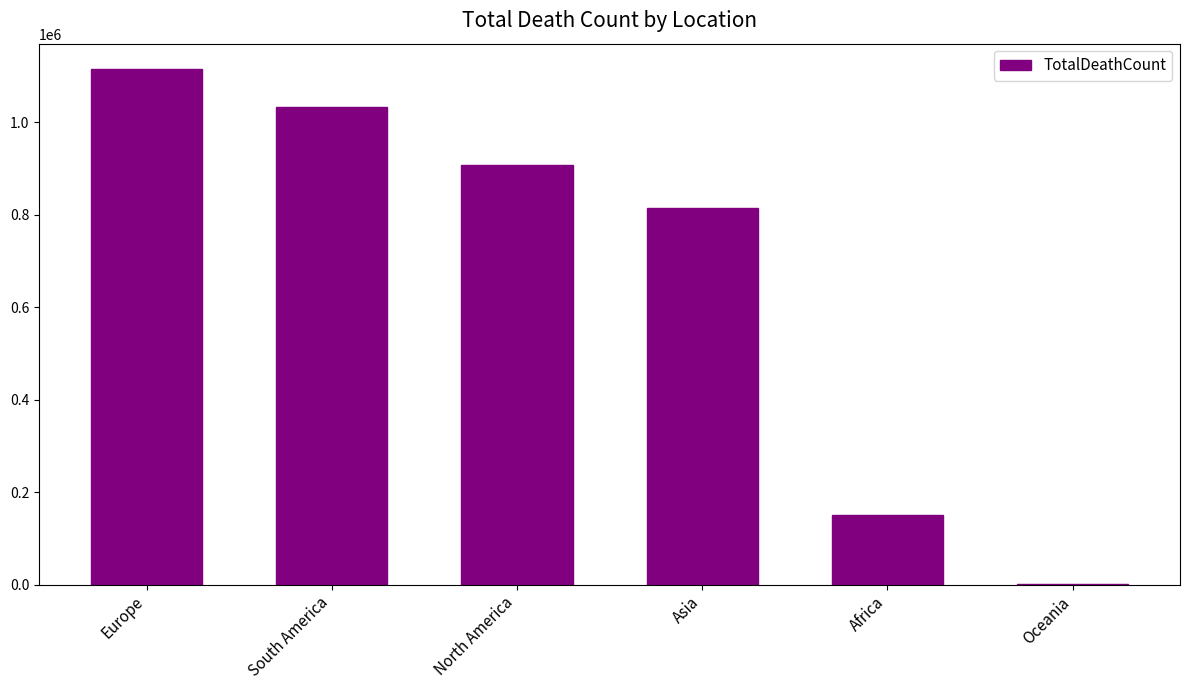

True or false: the data shows 1251531 at Asia.

False